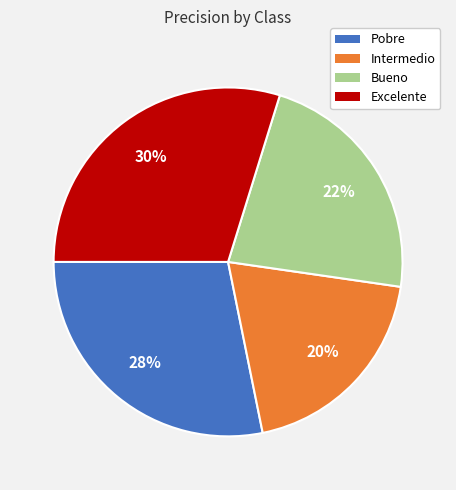

Which has a higher value, Pobre or Excelente?

Excelente